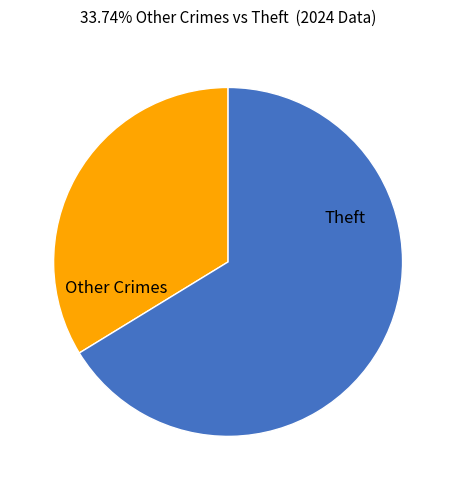

Which has a higher value, Other Crimes or Theft?

Theft